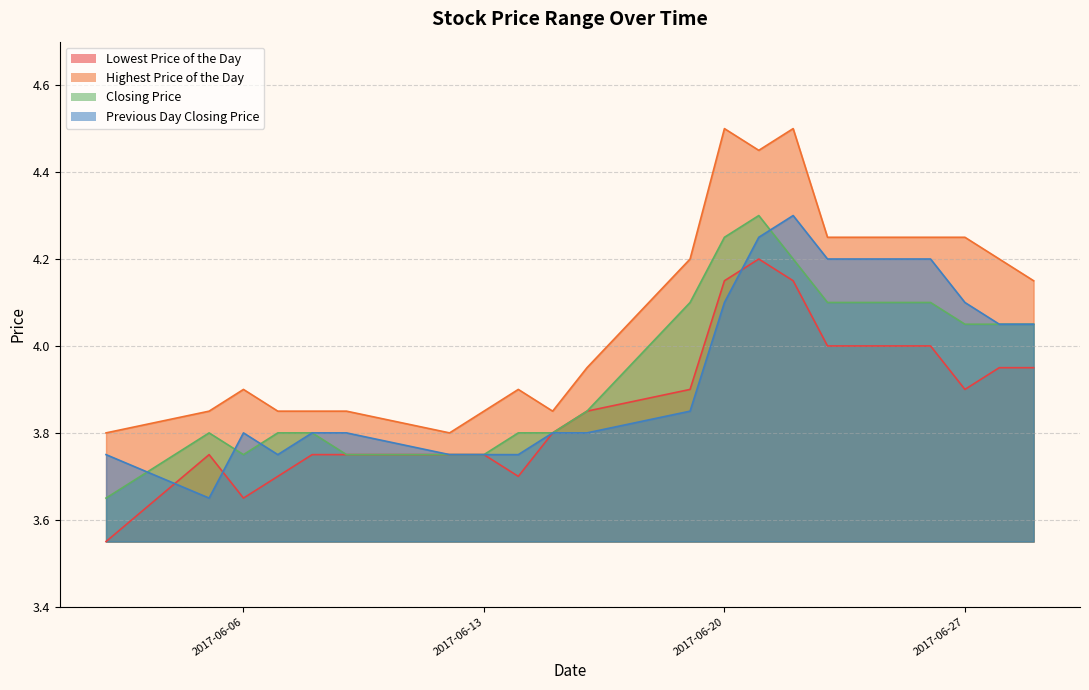

List the labels in order of Closing Price value, largest first.

20170621, 20170620, 20170622, 20170619, 20170623, 20170626, 20170627, 20170628, 20170629, 20170616, 20170605, 20170607, 20170608, 20170614, 20170615, 20170606, 20170609, 20170612, 20170613, 20170602